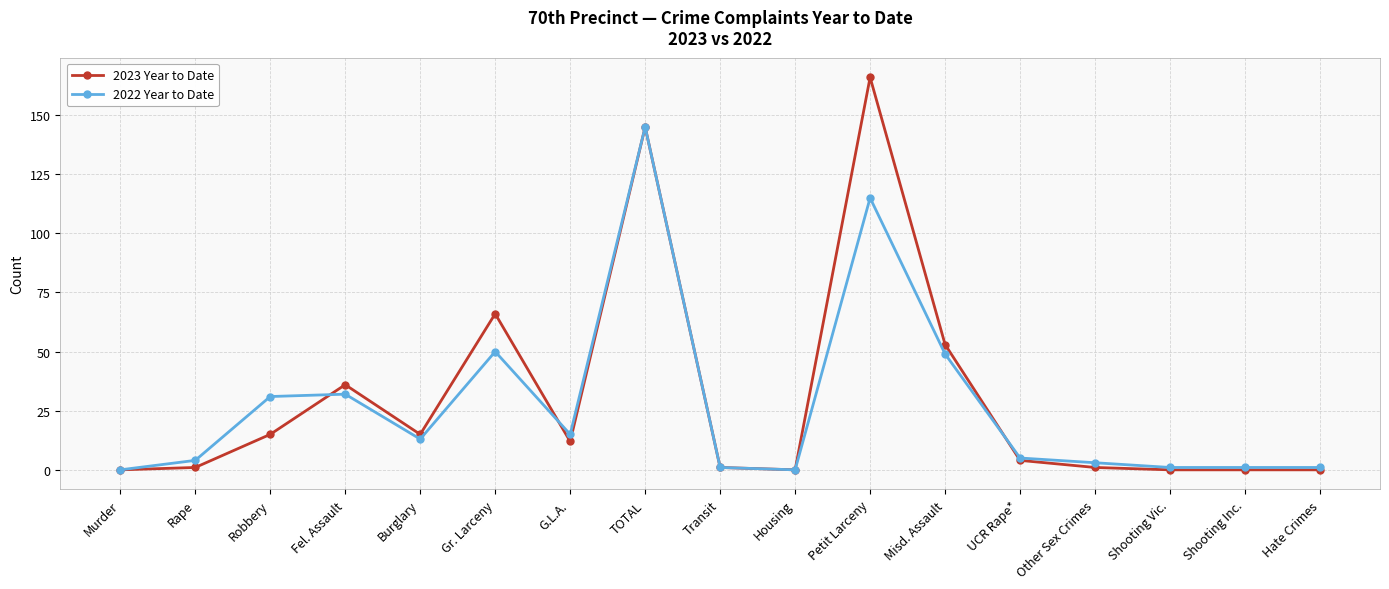

Which series changed the most between Petit Larceny and Other Sex Crimes?

2023 Year to Date